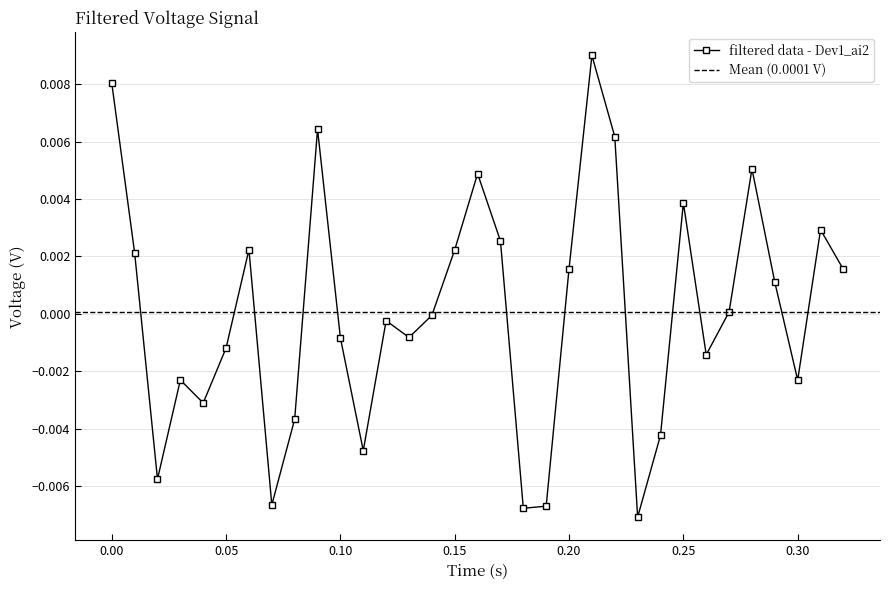

The value at 0.01 is 0.0. True or false?

True